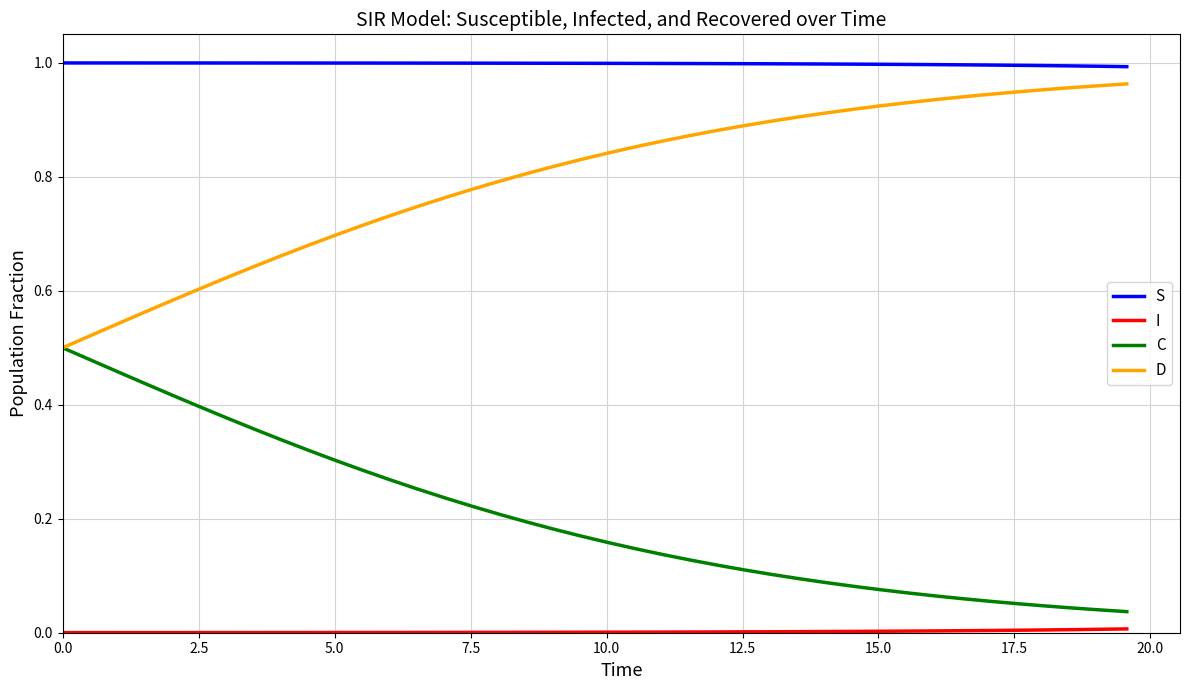

True or false: S and D intersect in this chart.

False